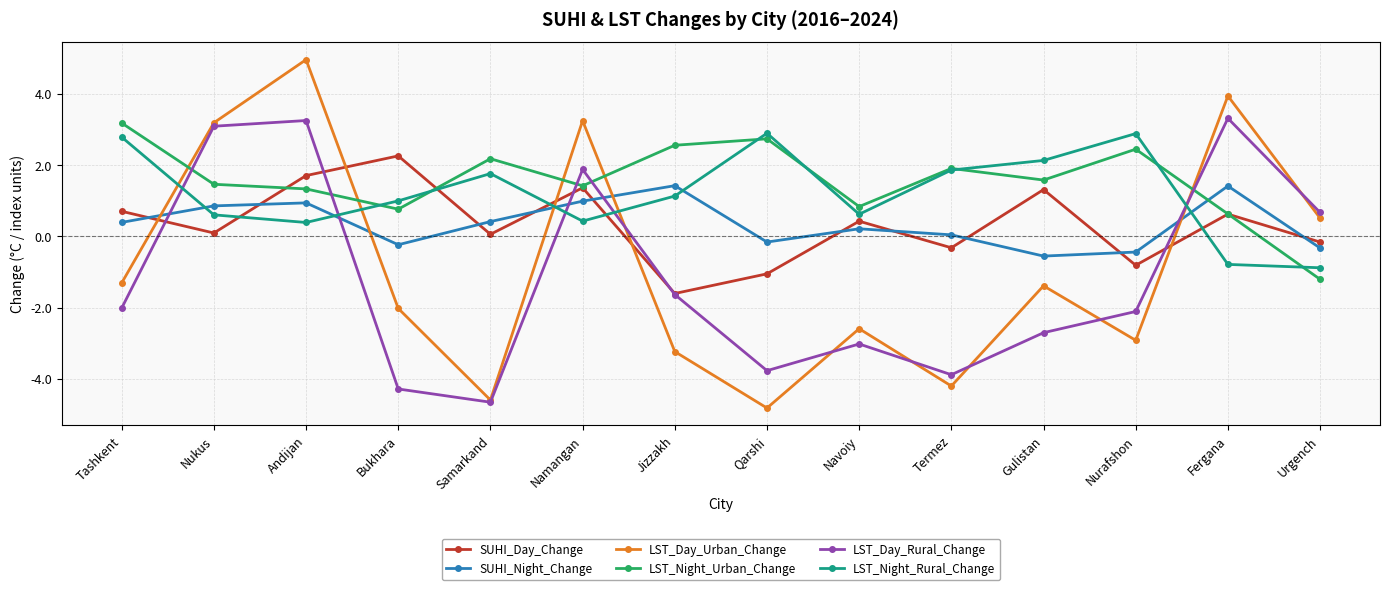

At which category is the sum across all series the highest?

Andijan